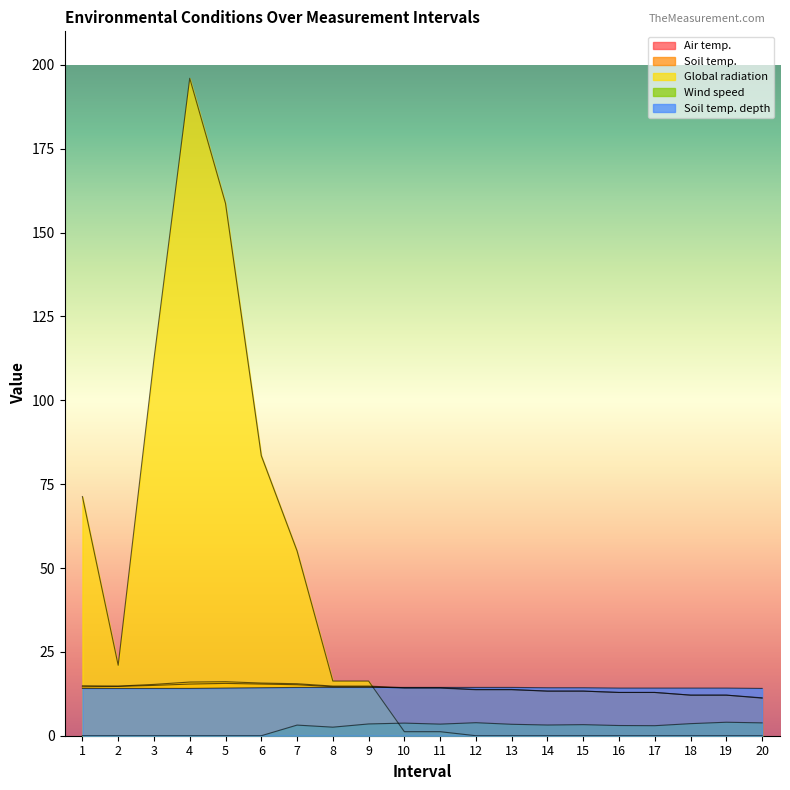

In Wind speed, how many points are higher than both neighbors (excluding endpoints)?

5